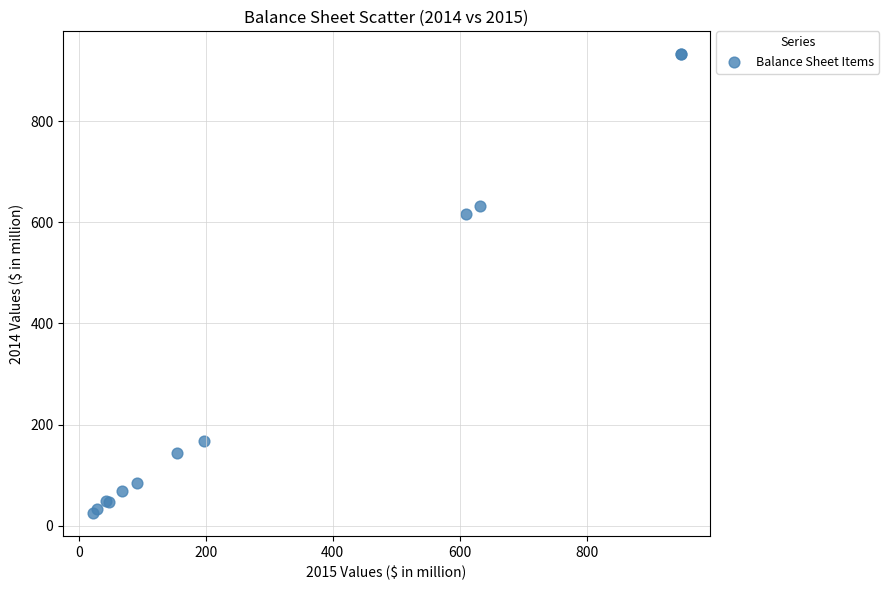

What Y value in the scatter plot is closest to 478?

615.8